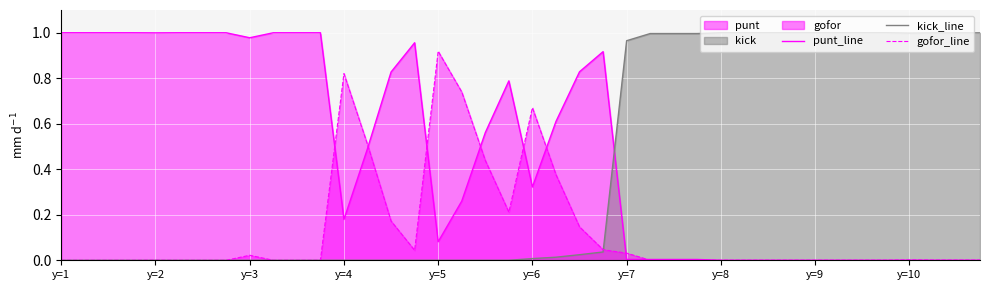

What is the difference between the punt_line values at 39 and 19?

0.8